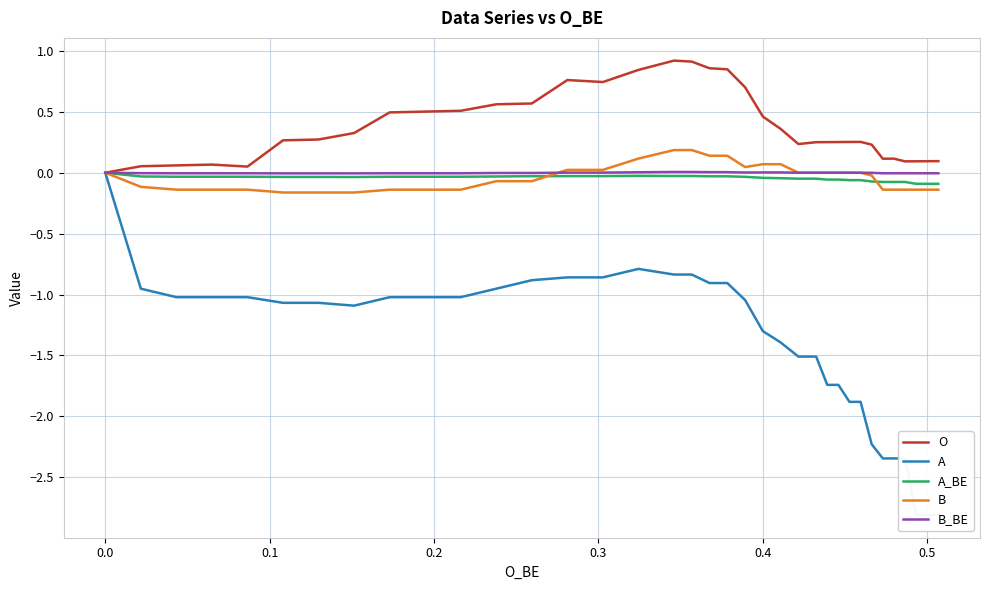

At how many categories does at least one series exceed -1?

40